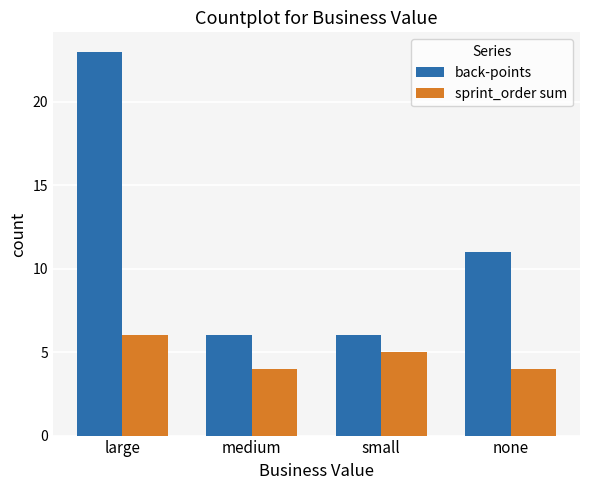

What is the minimum value for back-points?

6